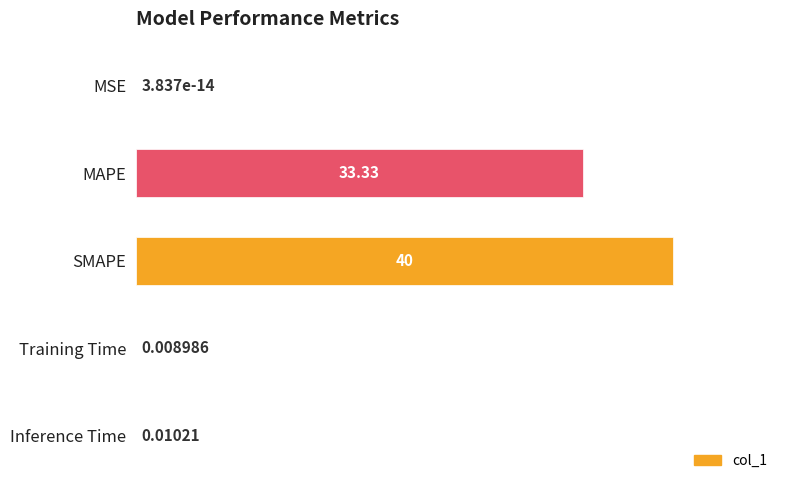

What is the sum of the values at SMAPE and MSE?

40.0